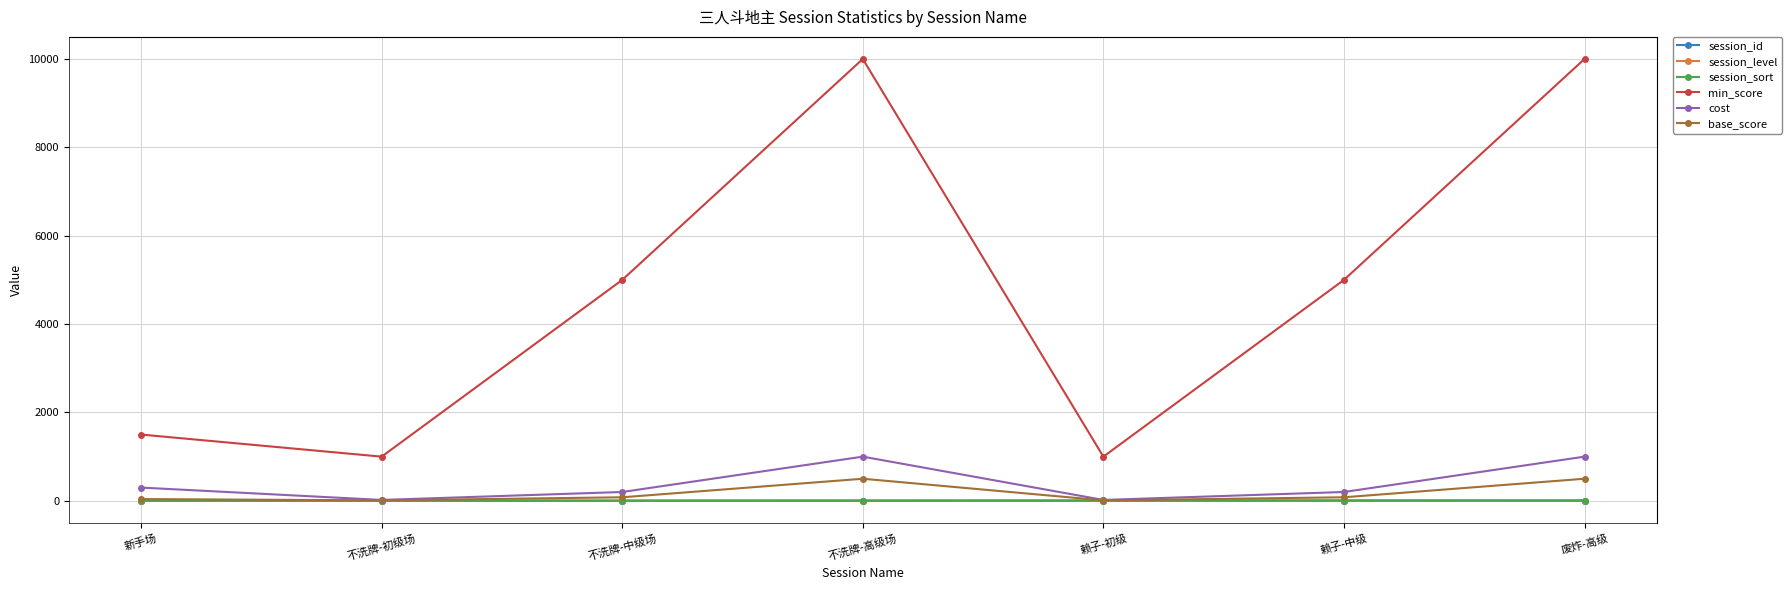

True or false: session_sort and cost cross at least once.

False